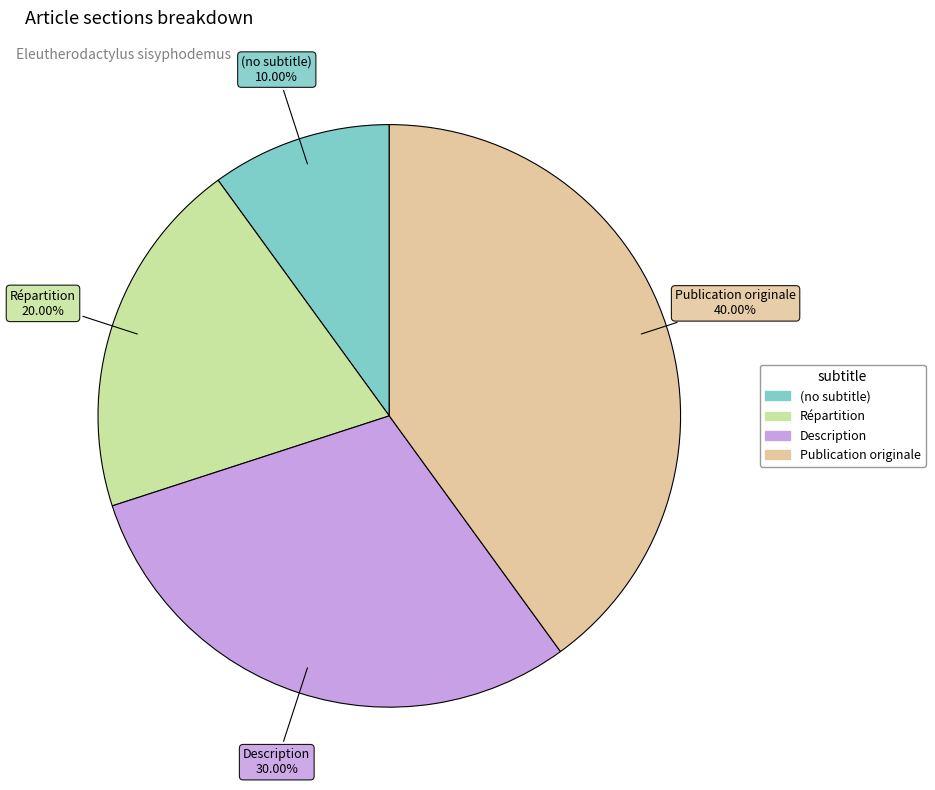

Does (no subtitle) account for over 50% of the chart?

No